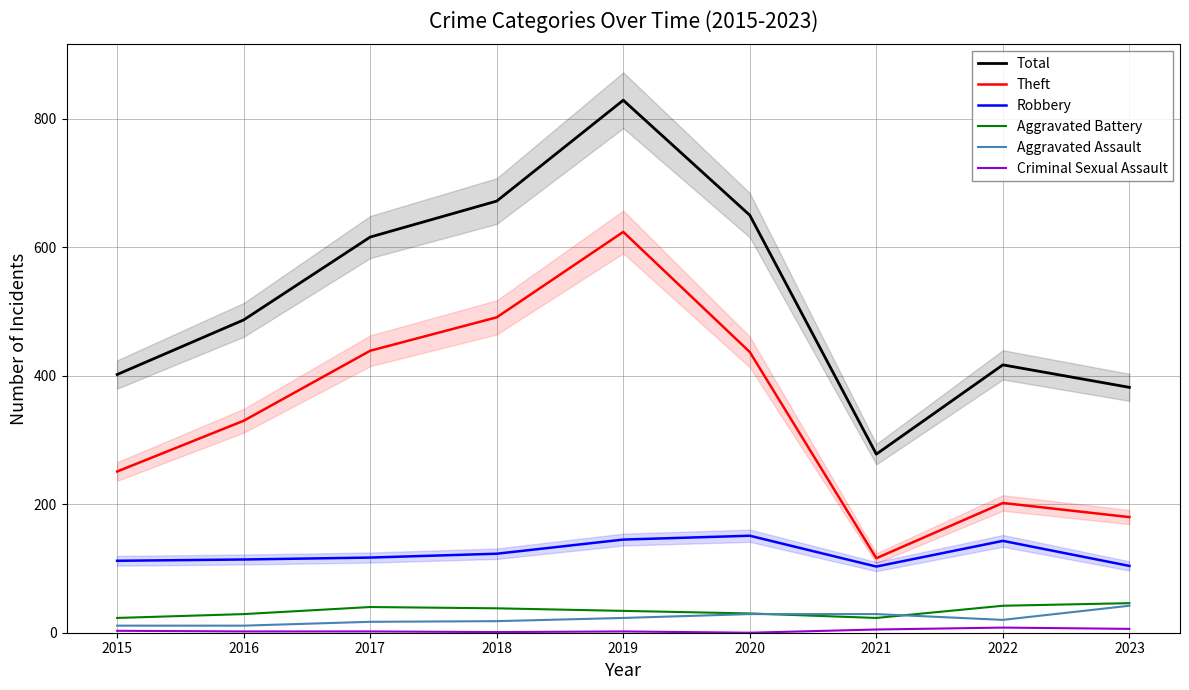

At which label does Criminal Sexual Assault reach its peak?

2022